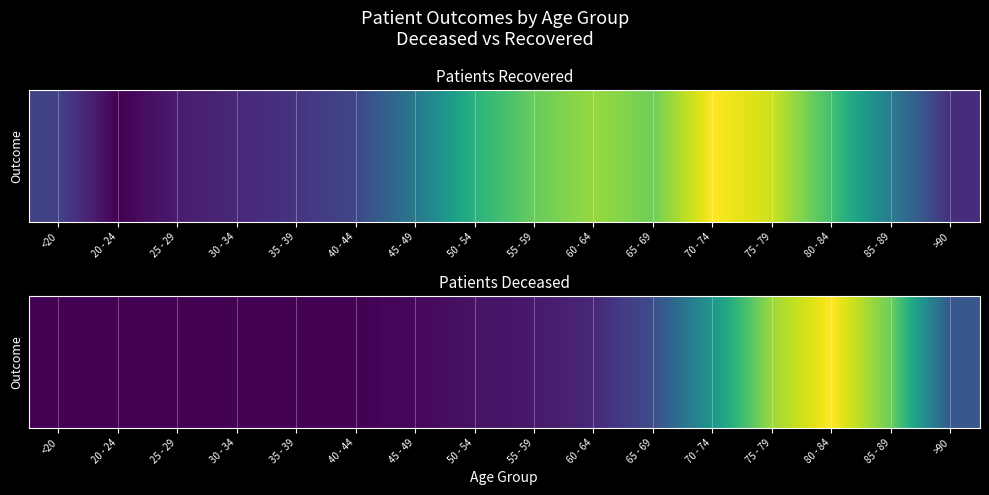

Rank the categories by value from lowest to highest.

20 - 24, 25 - 29, <20, 30 - 34, 40 - 44, 35 - 39, 45 - 49, 50 - 54, 55 - 59, 60 - 64, 65 - 69, >90, 70 - 74, 85 - 89, 75 - 79, 80 - 84